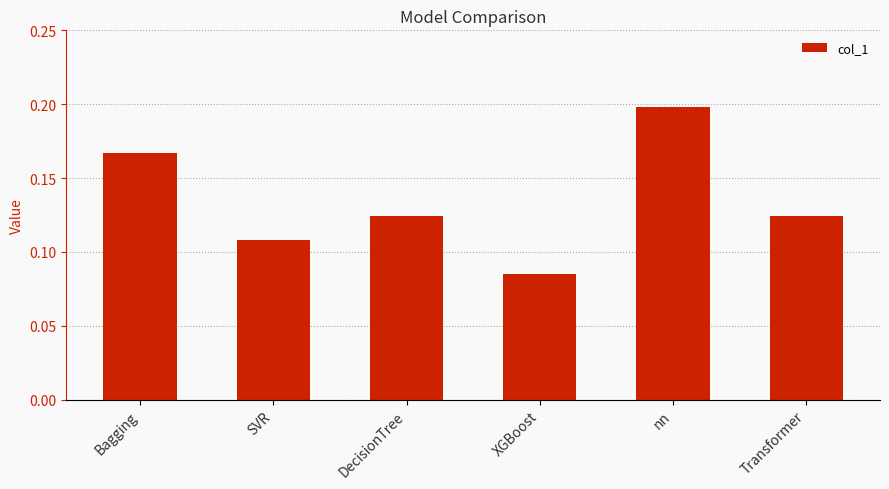

What is the change in value from DecisionTree to nn?

+0.1